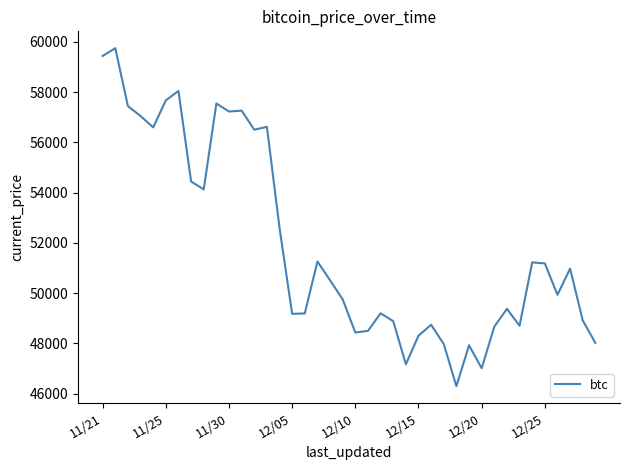

What is the difference between the maximum and minimum values?

13453